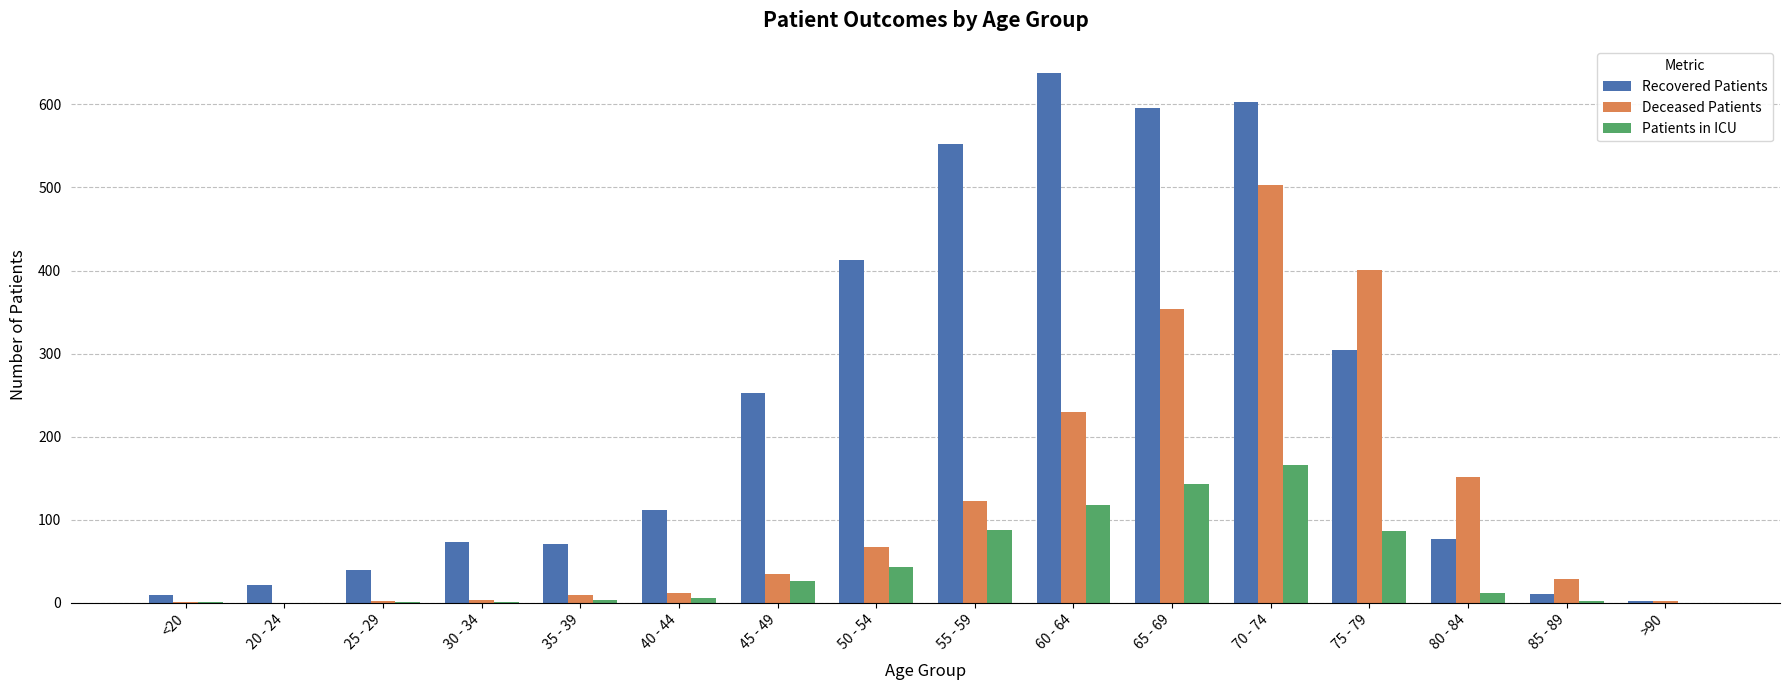

The value of Deceased Patients at 75 - 79 is 401. True or false?

True